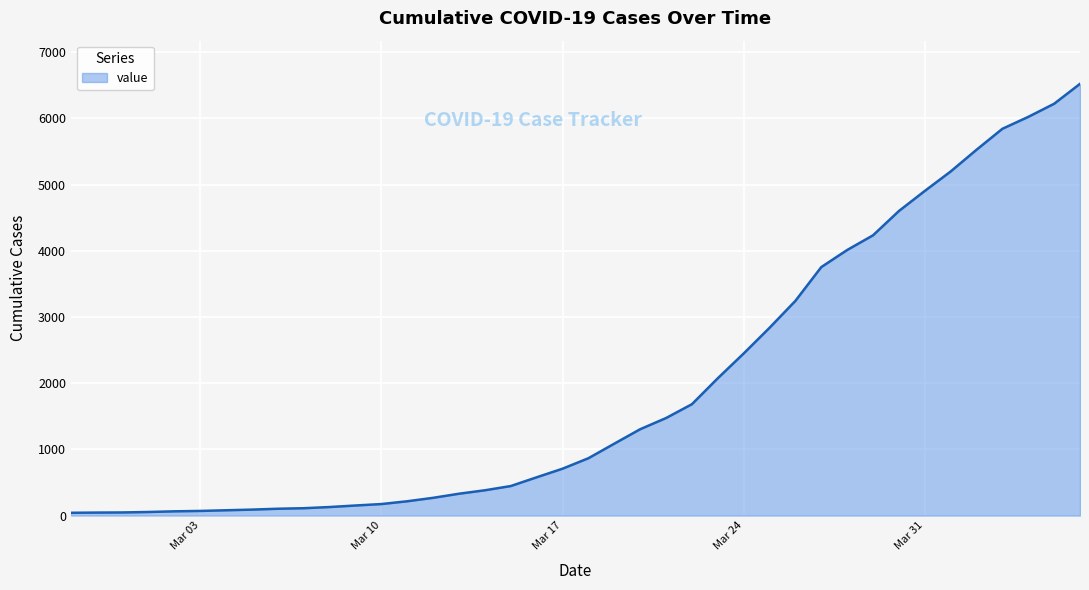

How many series are shown in this chart?

1